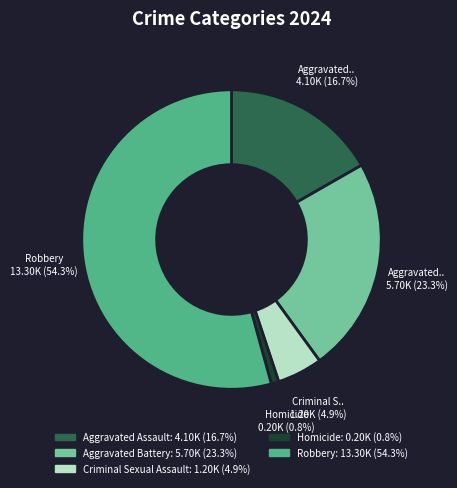

Does any single category account for the majority?

Yes